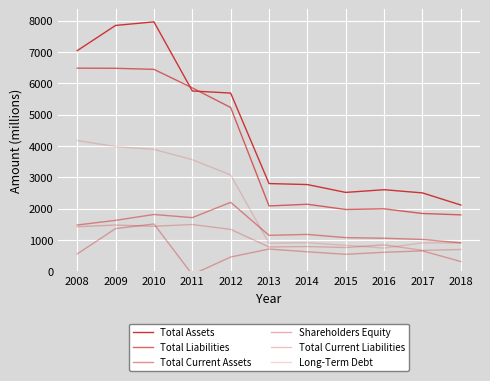

At 2018, list the series in order from smallest to largest.

Shareholders Equity, Total Current Liabilities, Long-Term Debt, Total Current Assets, Total Liabilities, Total Assets